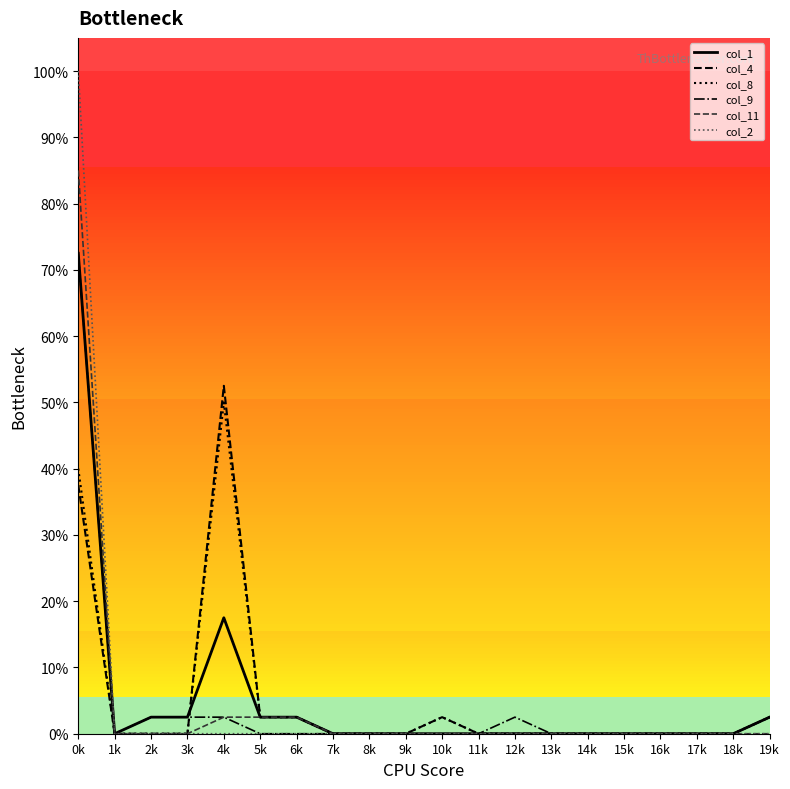

What are all the series names shown in the legend?

col_1, col_4, col_8, col_9, col_11, col_2